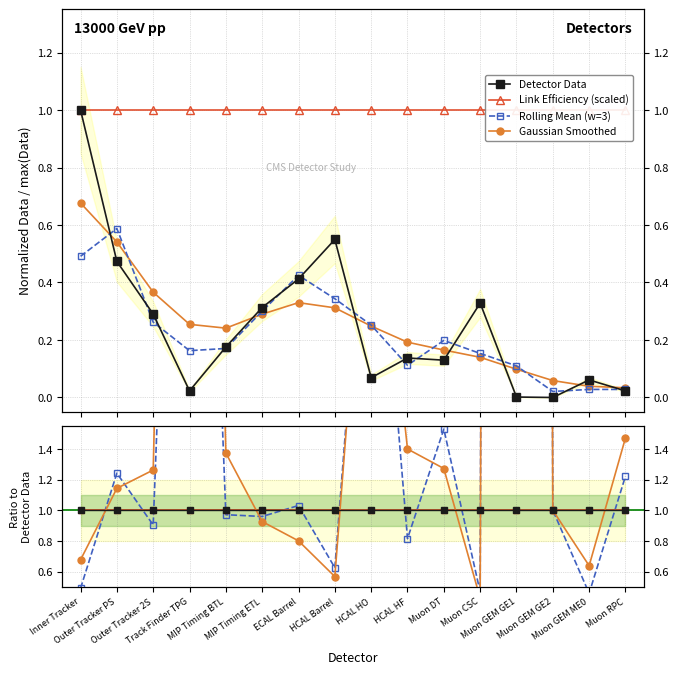

True or false: Rolling Mean (w=3) has more than 1 interior local peaks.

True